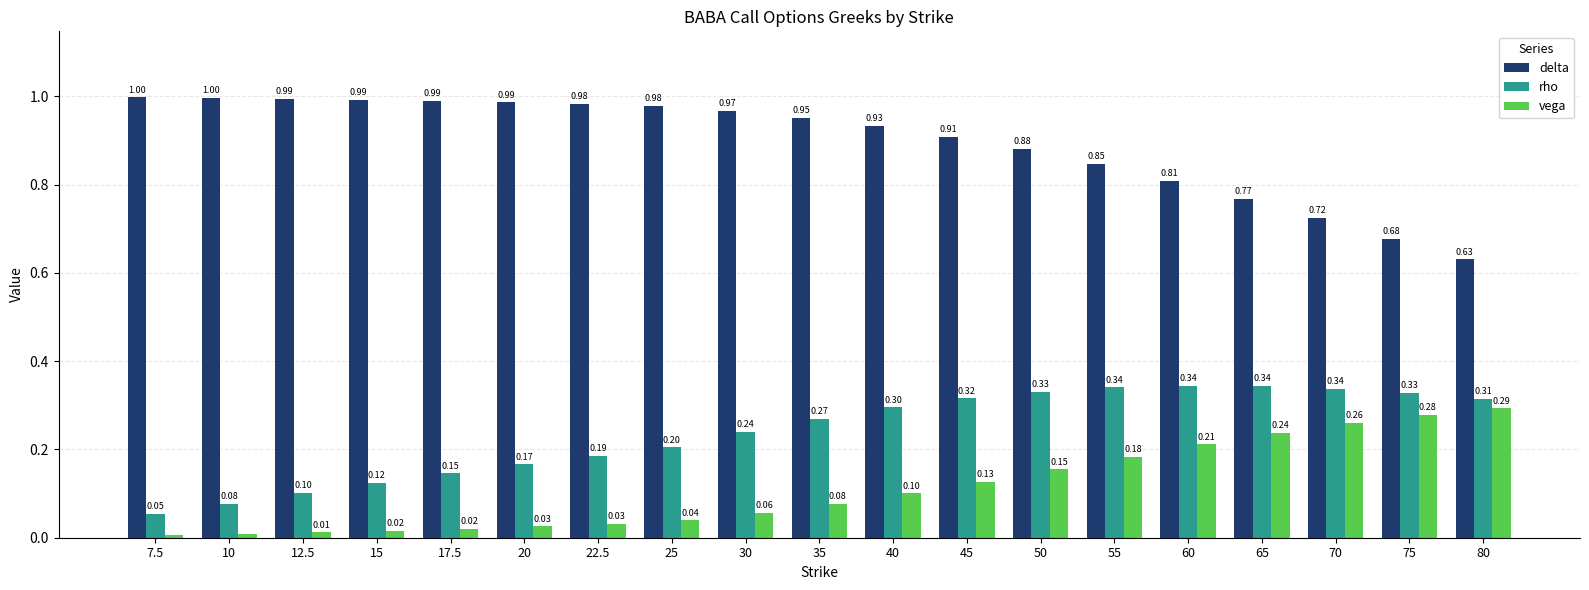

At 35, list the series in order from smallest to largest.

vega, rho, delta